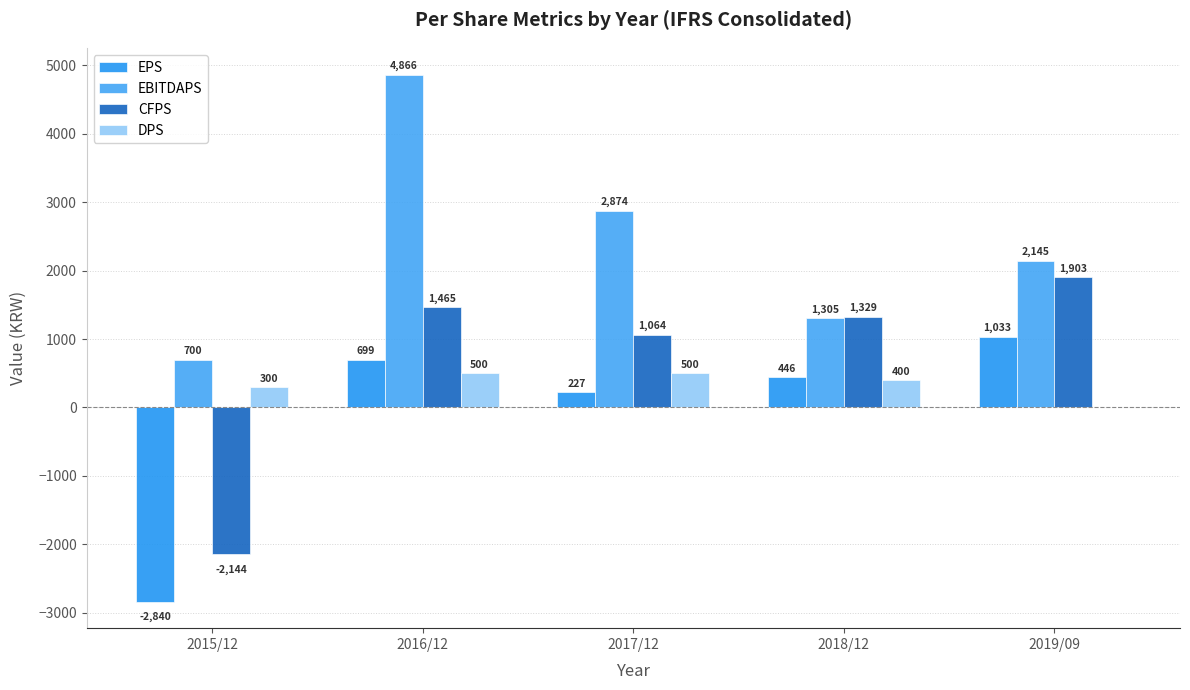

What is the difference between the maximum and minimum values in the DPS series?

500